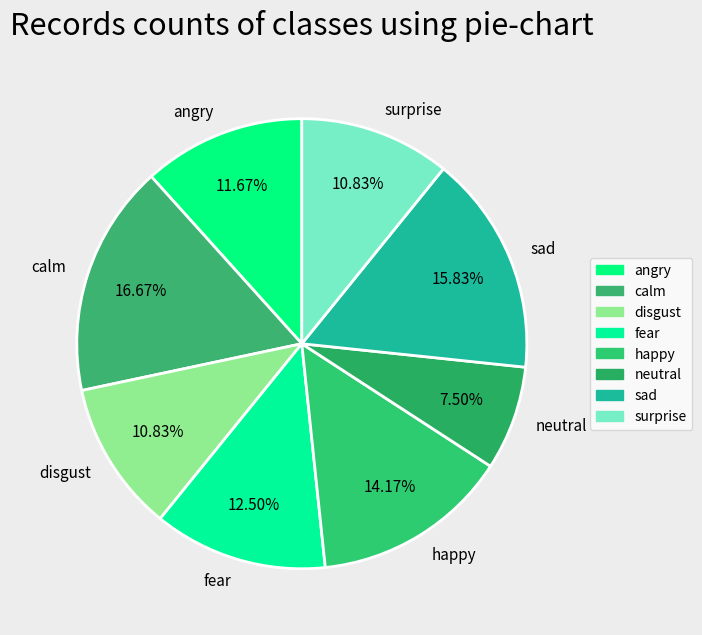

Combined, what portion of the pie is neutral and happy?

21.7%